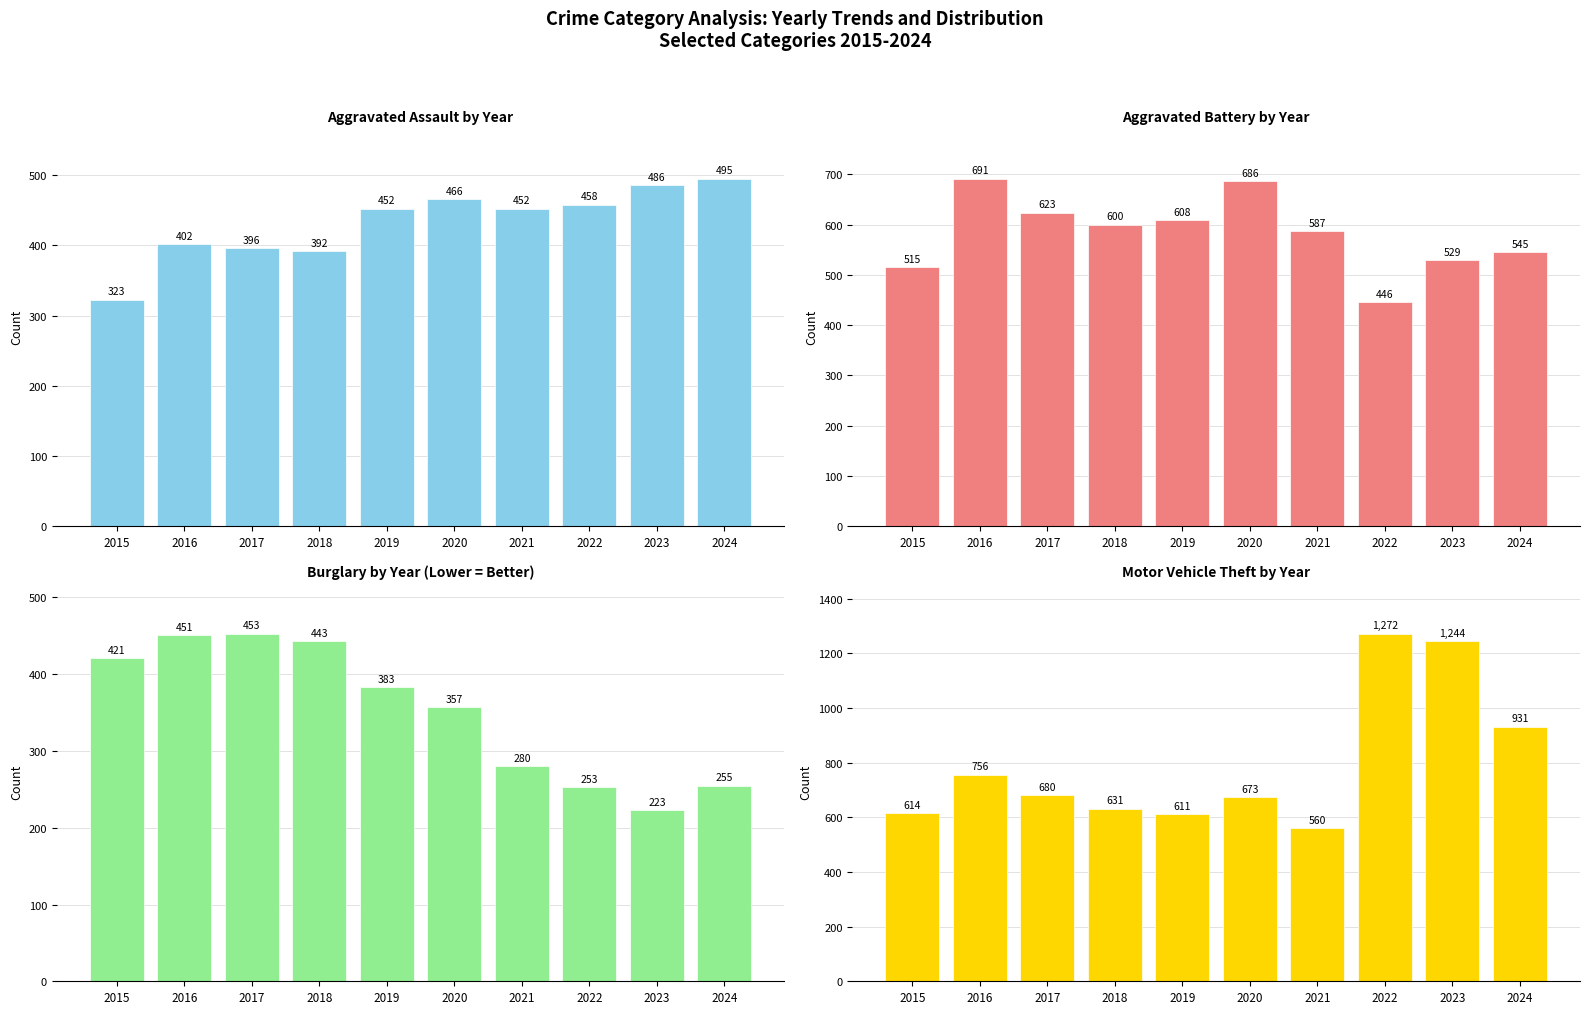

What is the smallest value displayed?

223